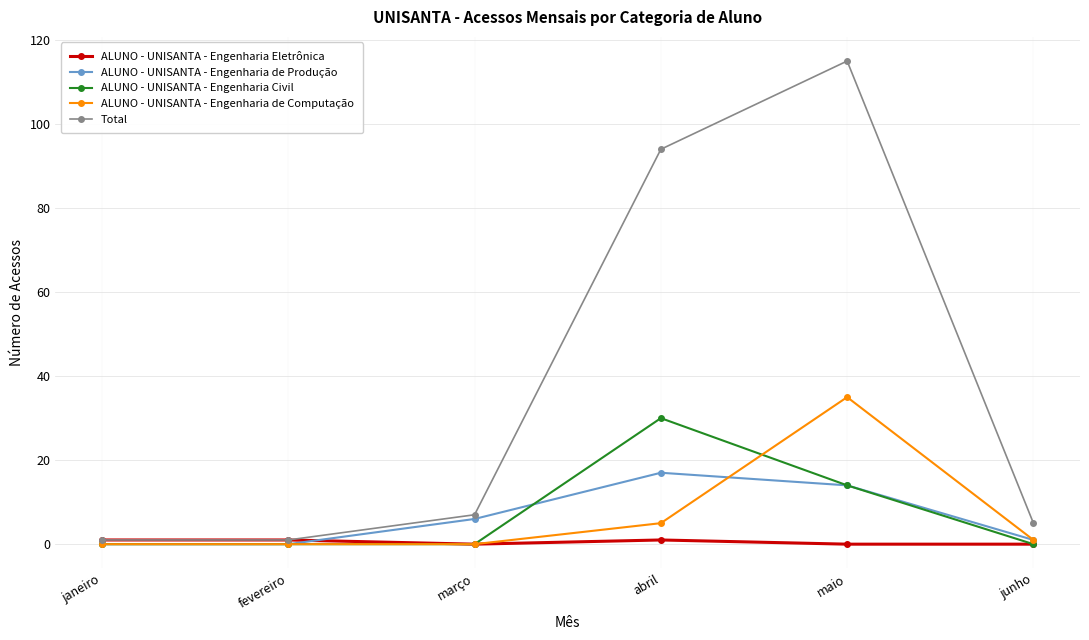

At how many categories does at least one series exceed 19?

2